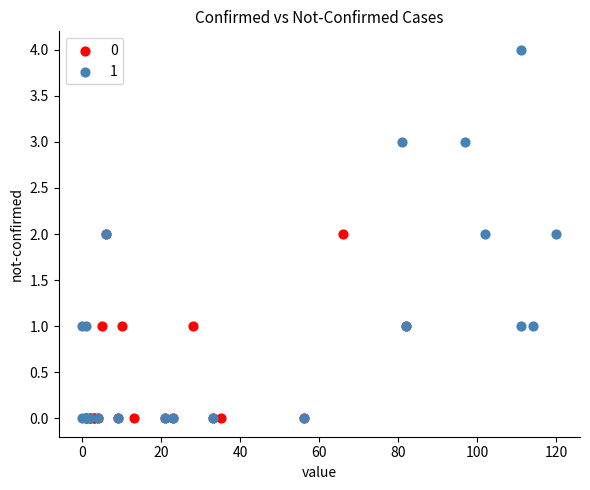

What are all the series names shown in the legend?

0, 1